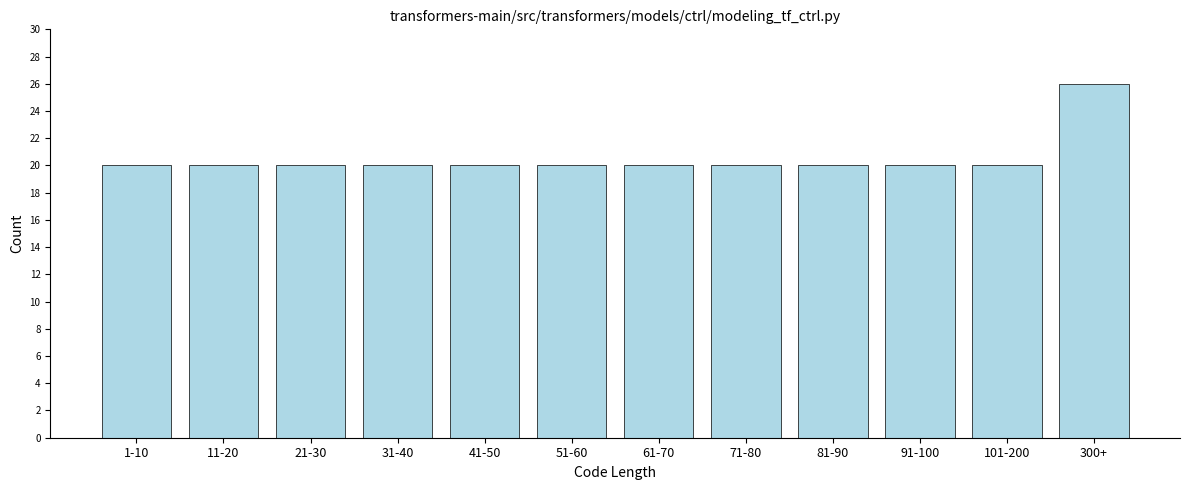

Reading left to right, what are all the values shown in this chart?

1-10=20	11-20=20	21-30=20	31-40=20	41-50=20	51-60=20	61-70=20	71-80=20	81-90=20	91-100=20	101-200=20	300+=26